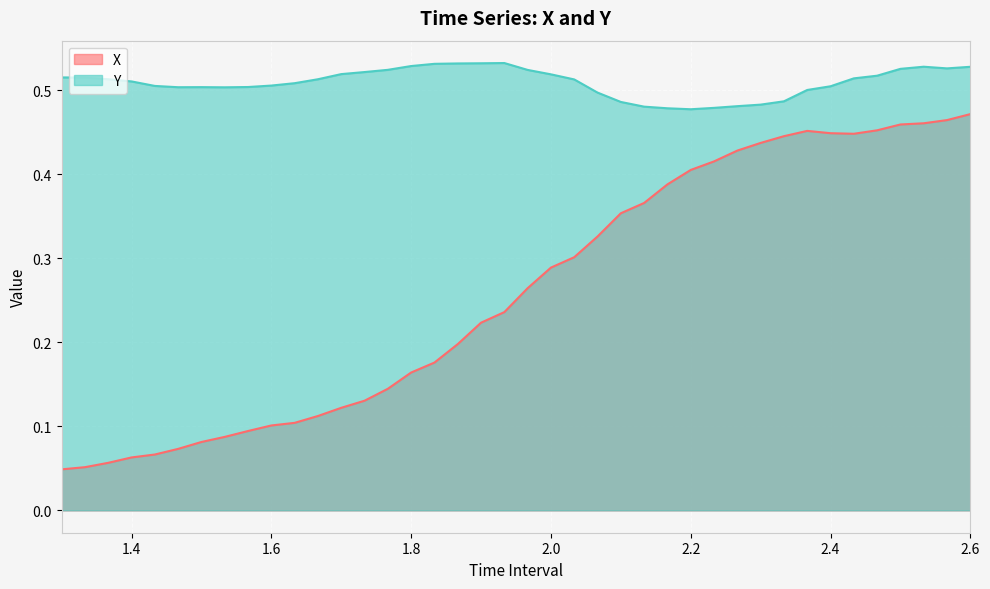

True or false: Y and X cross at least once.

False